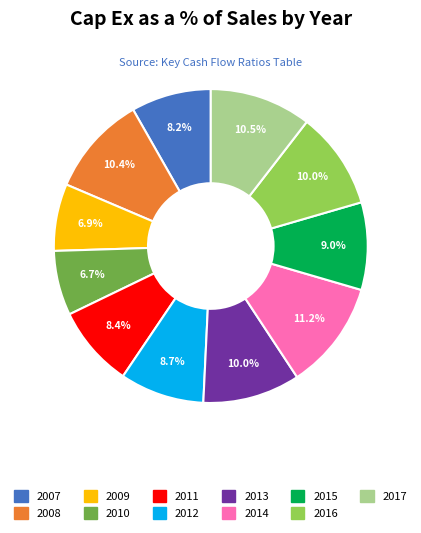

Is there a majority slice in this chart?

No